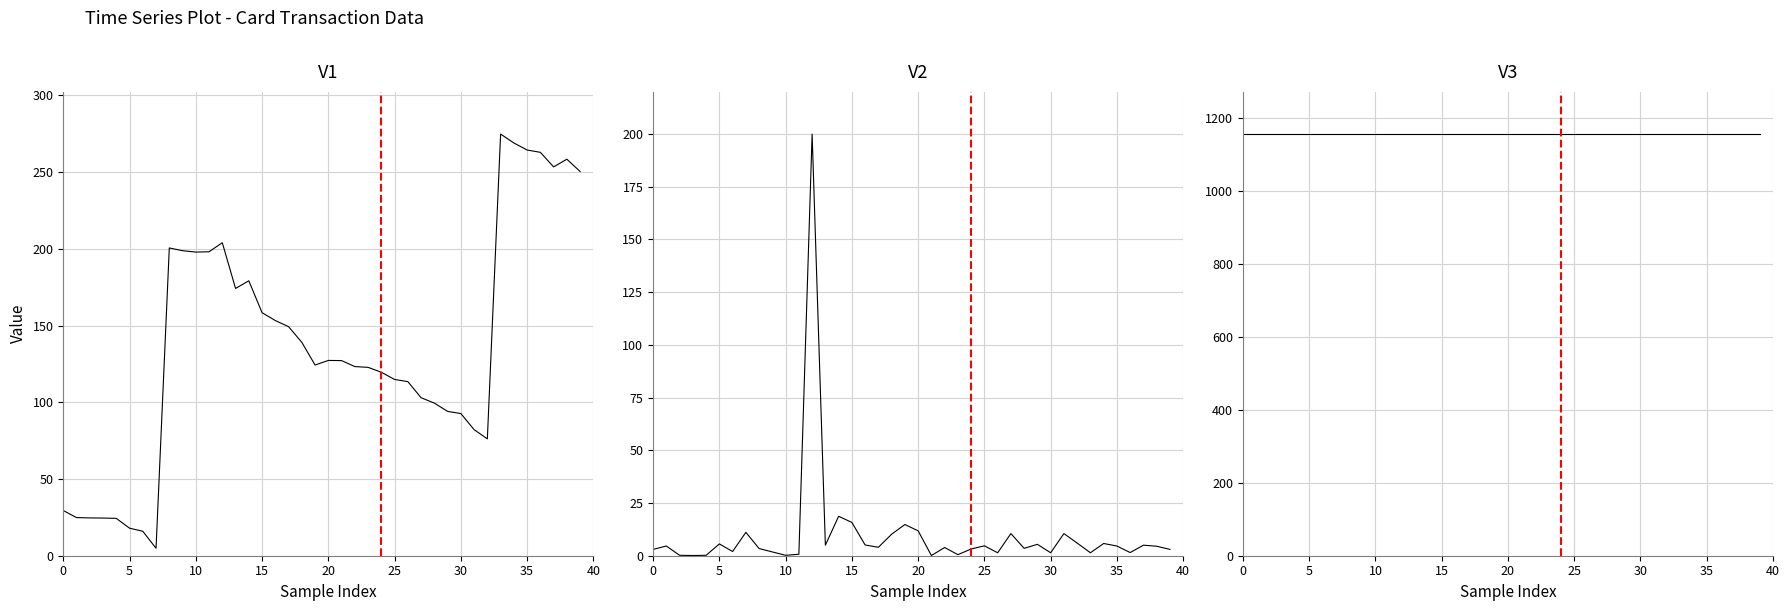

True or false: col_5 has more than 0 interior local peaks.

True